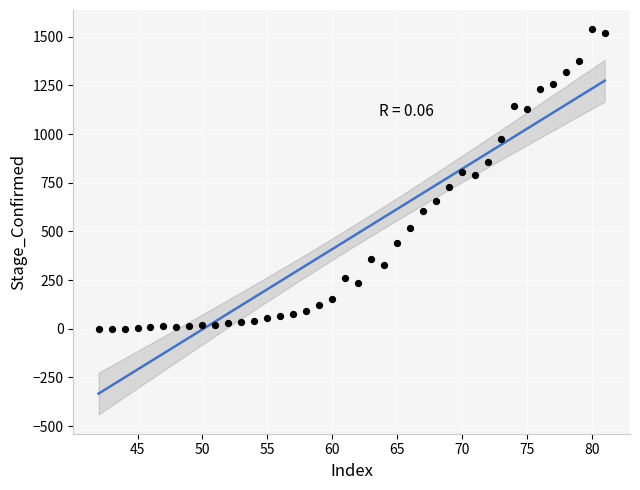

What is the range of Y values (max minus min)?

1537